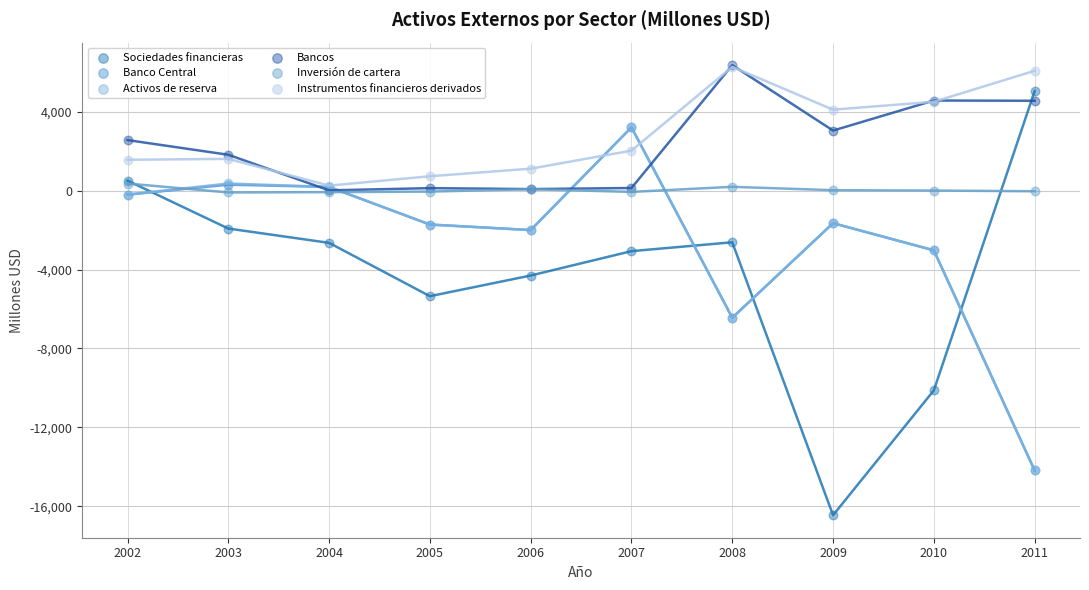

Which series has the largest Y range (max minus min)?

Sociedades financieras